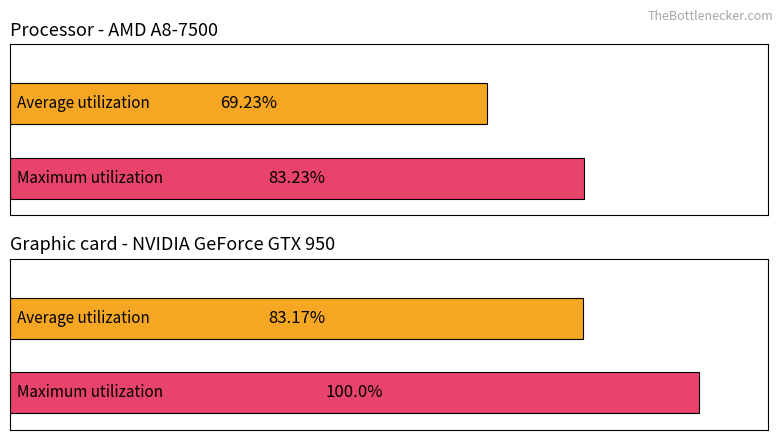

At 18, list the series in order from smallest to largest.

Average utilization, Maximum utilization